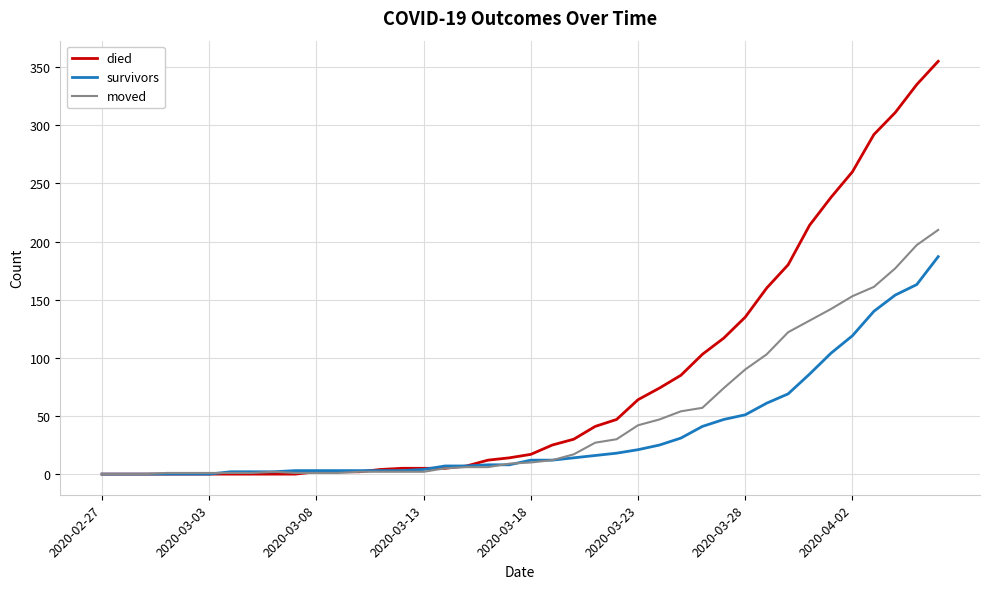

What is the maximum value shown in the chart?

355